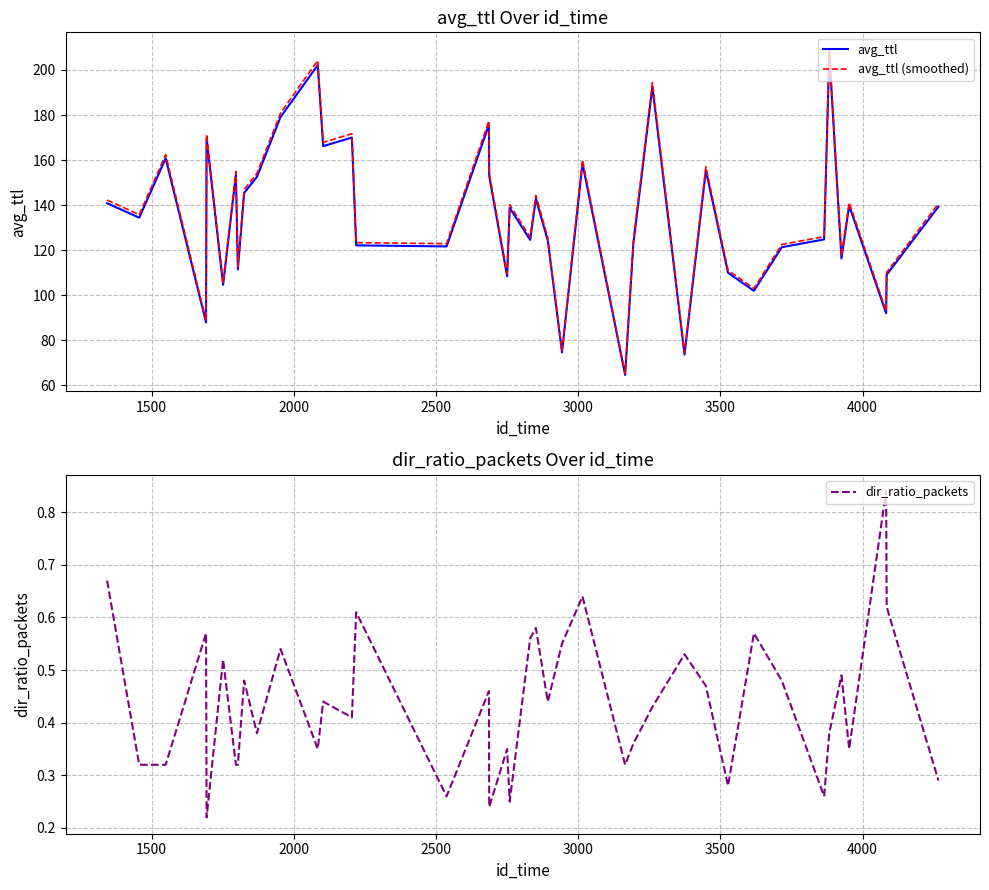

What is the minimum value for avg_ttl (smoothed)?

65.3